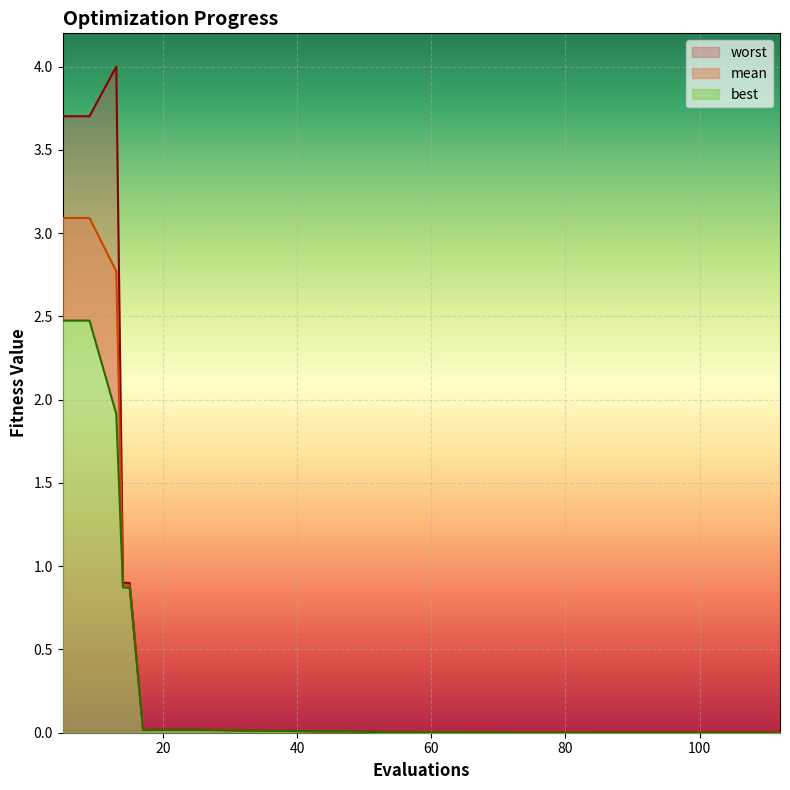

Which series changed the most between 13 and 25?

worst